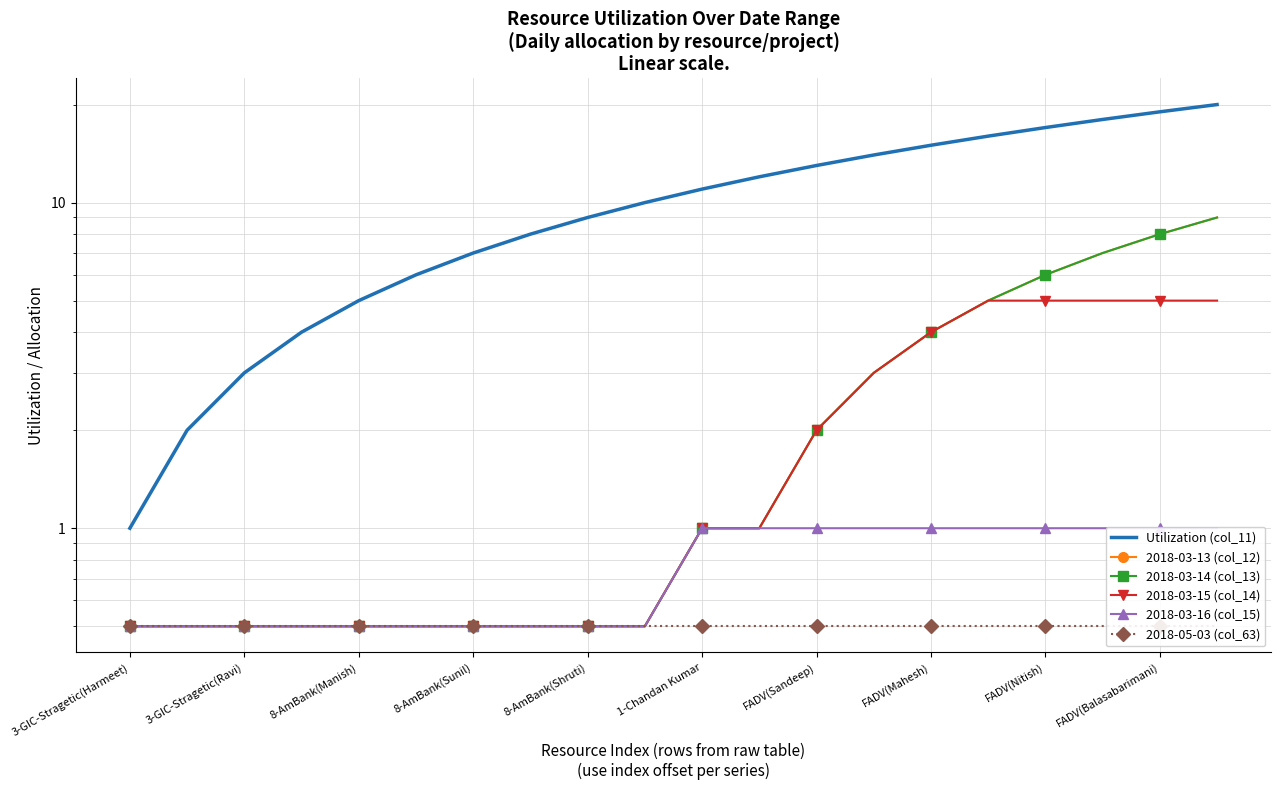

True or false: 2018-03-14 (col_13) and Utilization (col_11) cross at least once.

False